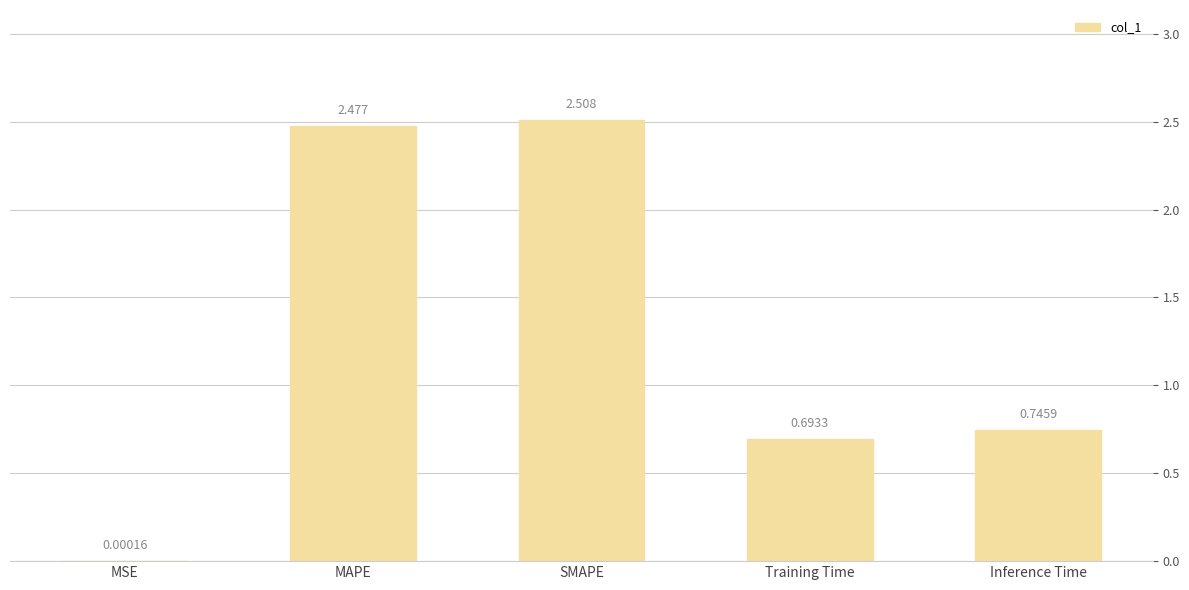

At which label is the value closest to 1?

Inference Time